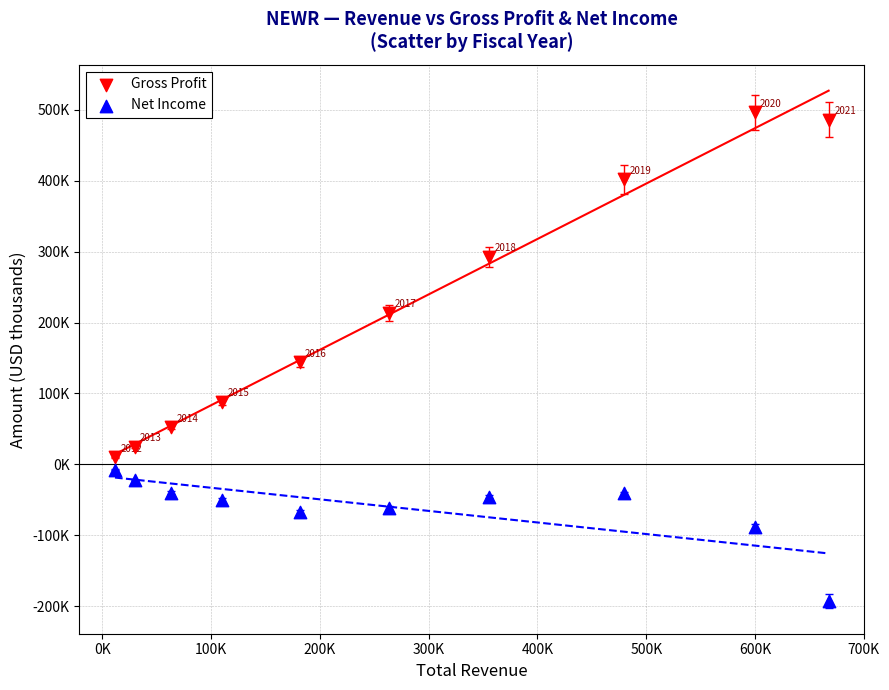

Which series contains the highest Y value?

Gross Profit